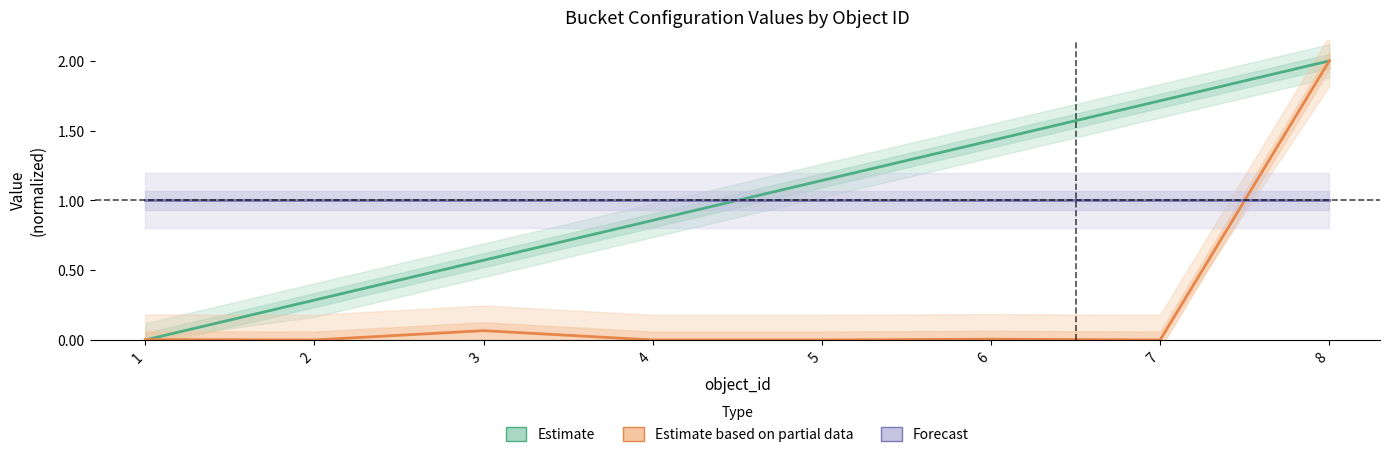

Which series has the widest spread of values?

Estimate